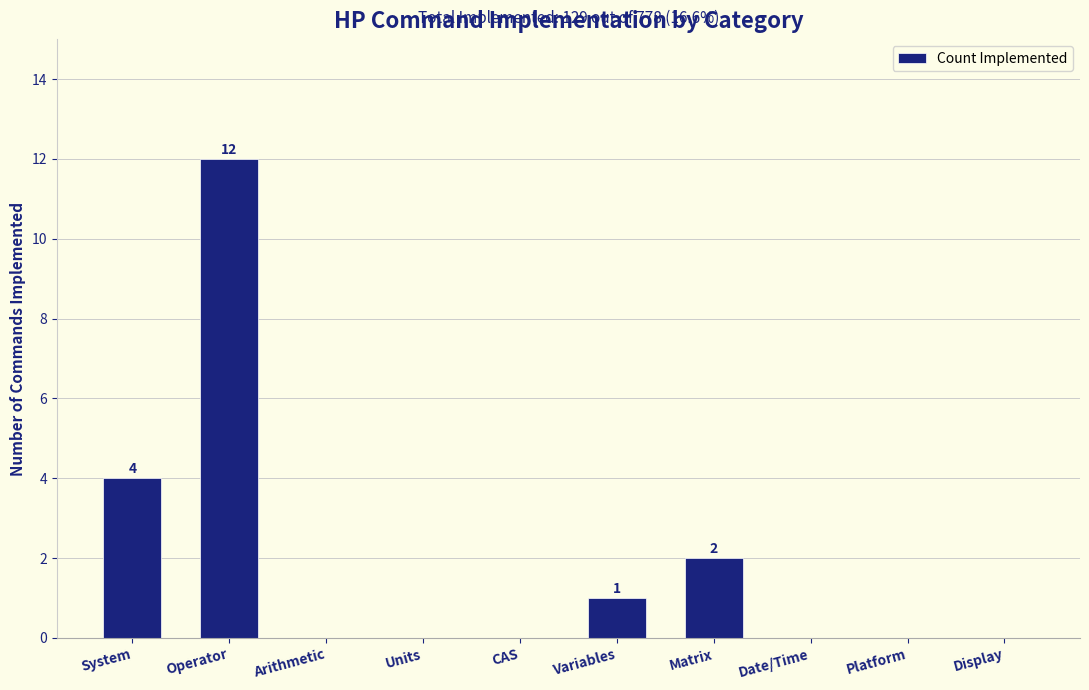

Reading left to right, what are all the values shown in this chart?

4	12	0	0	0	1	2	0	0	0